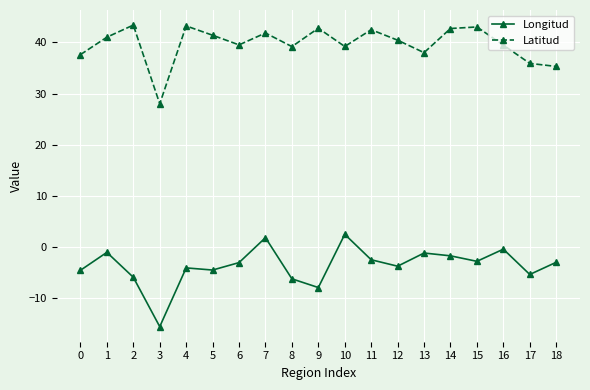

The value of Latitud at 5 is 41.4. True or false?

True